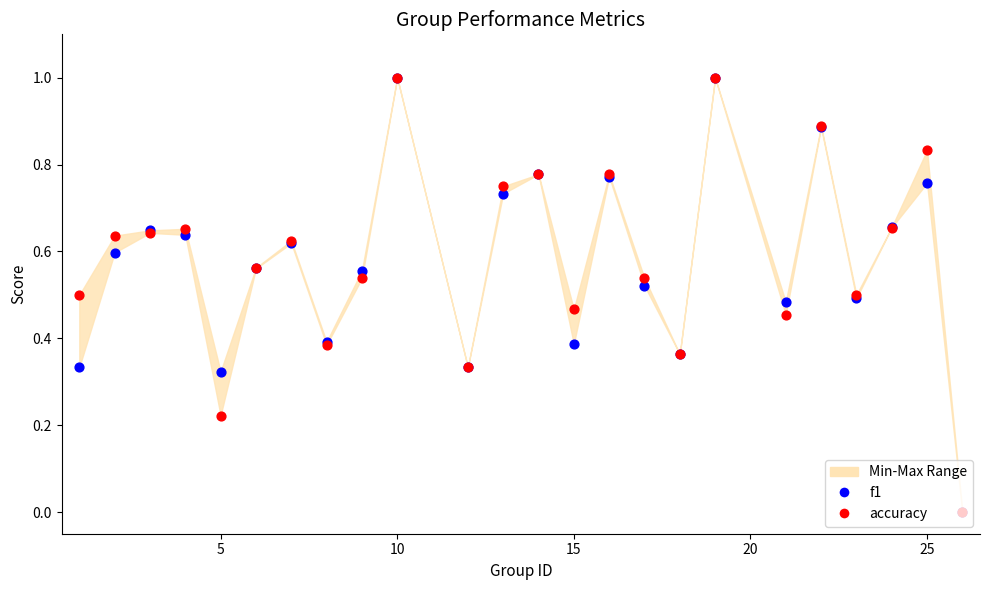

Which series reaches the minimum Y coordinate?

f1